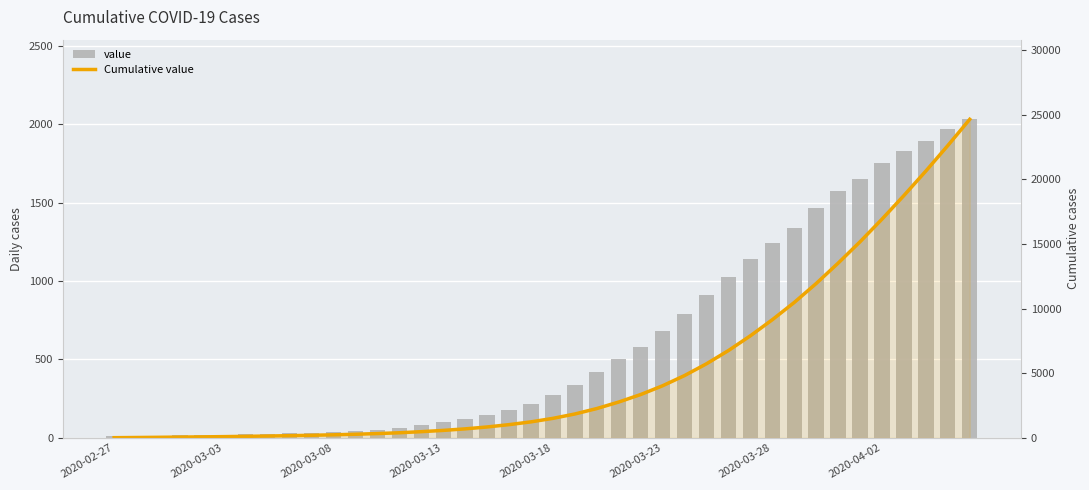

How many data points in value are above 271?

19